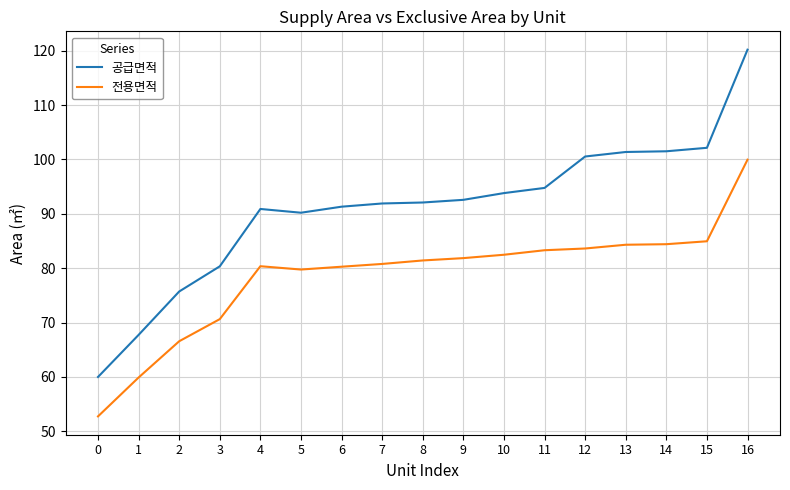

What is the sum of all 전용면적 values?

1337.4